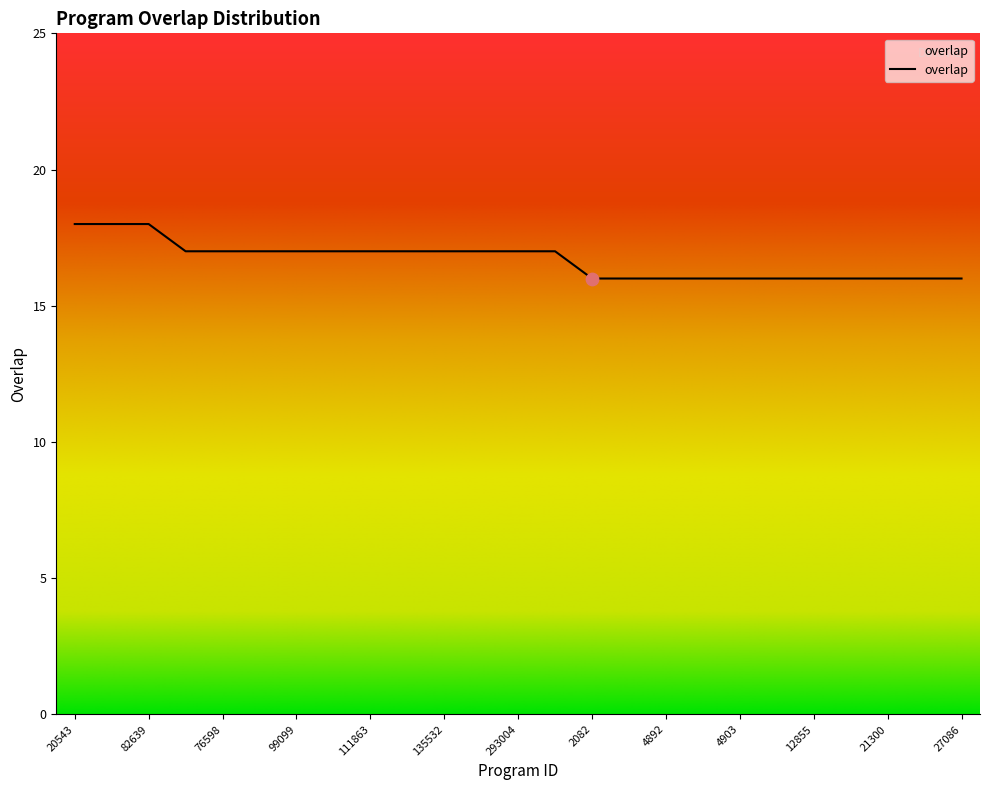

What is the greatest value displayed?

18